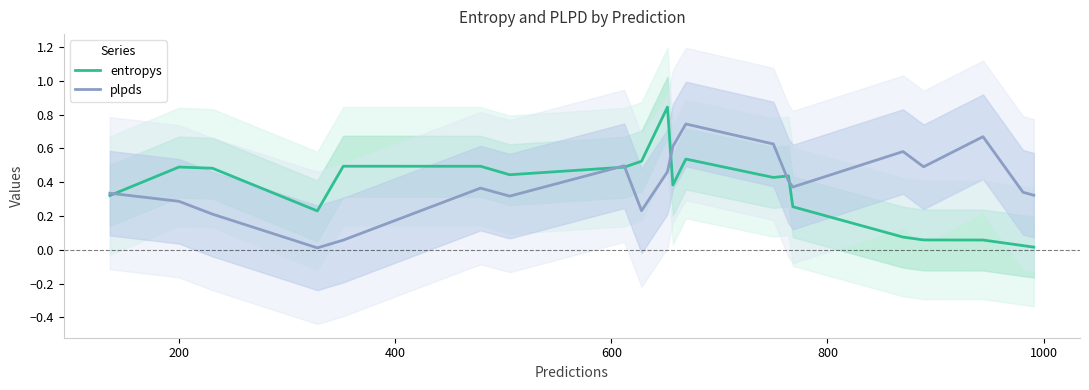

Which series ends up on top after the final intersection of plpds and entropys?

plpds